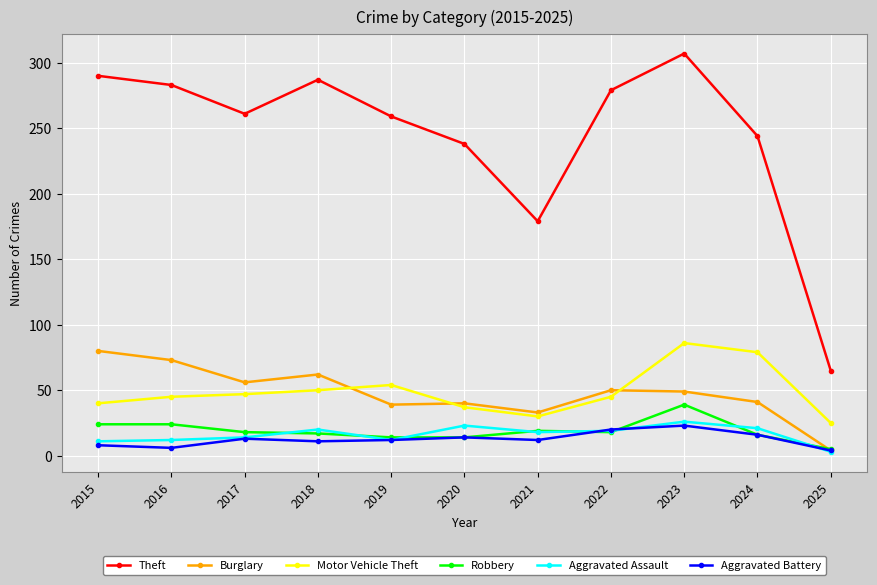

List the series in order of their peak value, highest first.

Theft, Motor Vehicle Theft, Burglary, Robbery, Aggravated Assault, Aggravated Battery